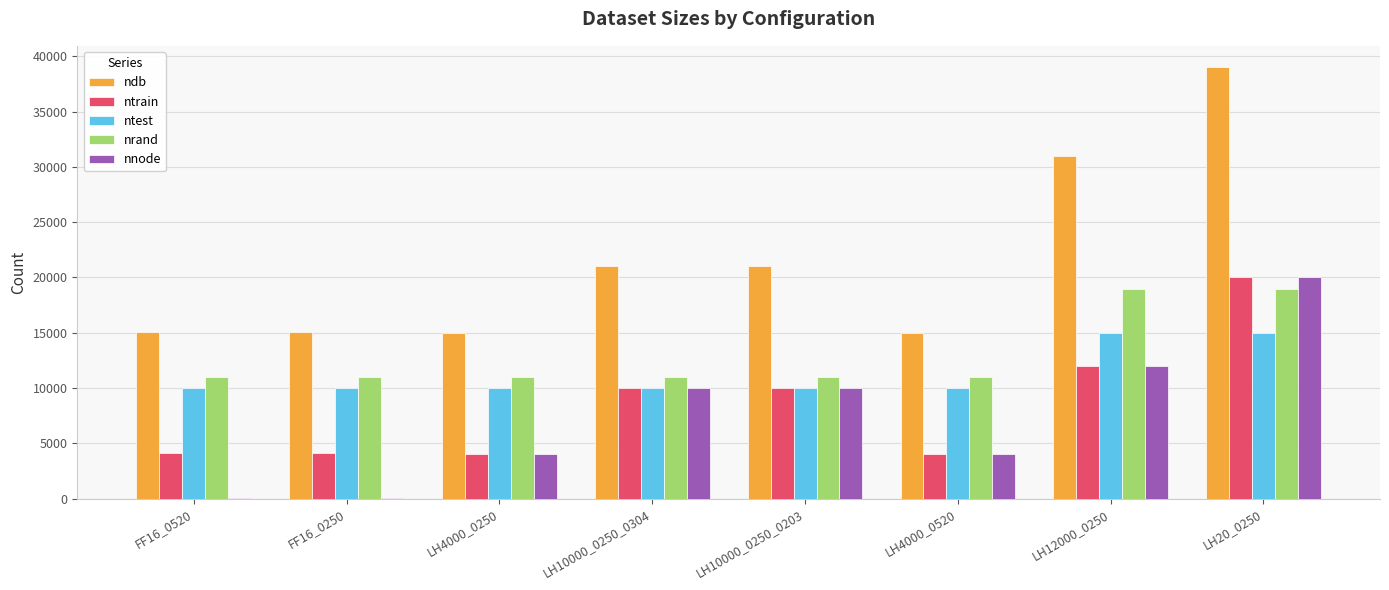

At which category is the sum across all series the highest?

LH20_0250